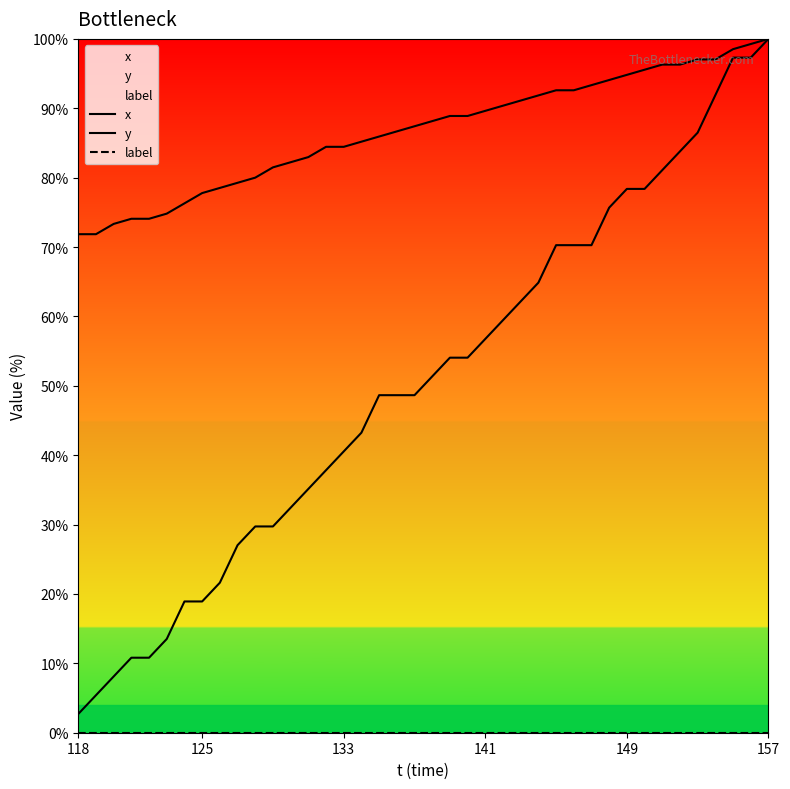

At which label is label closest to 0?

118